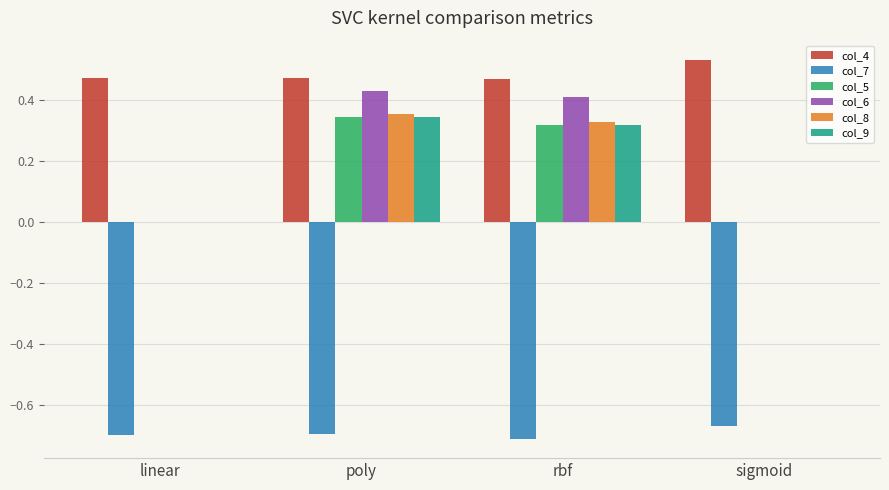

How many series are shown in this chart?

6